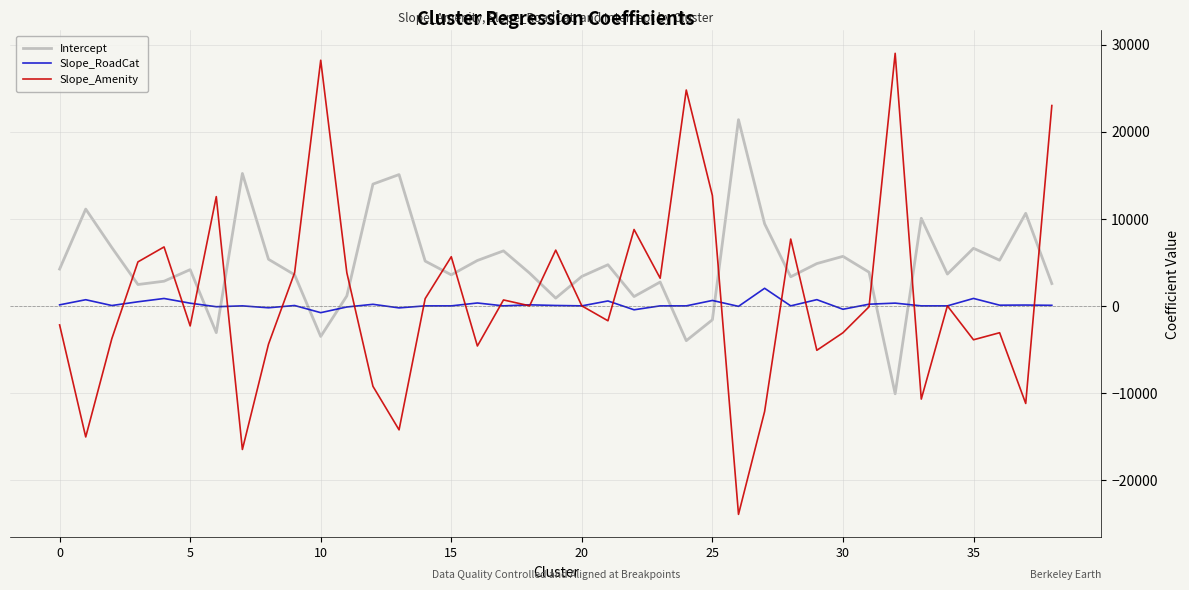

Is this an area chart (filled region under the line)?

No